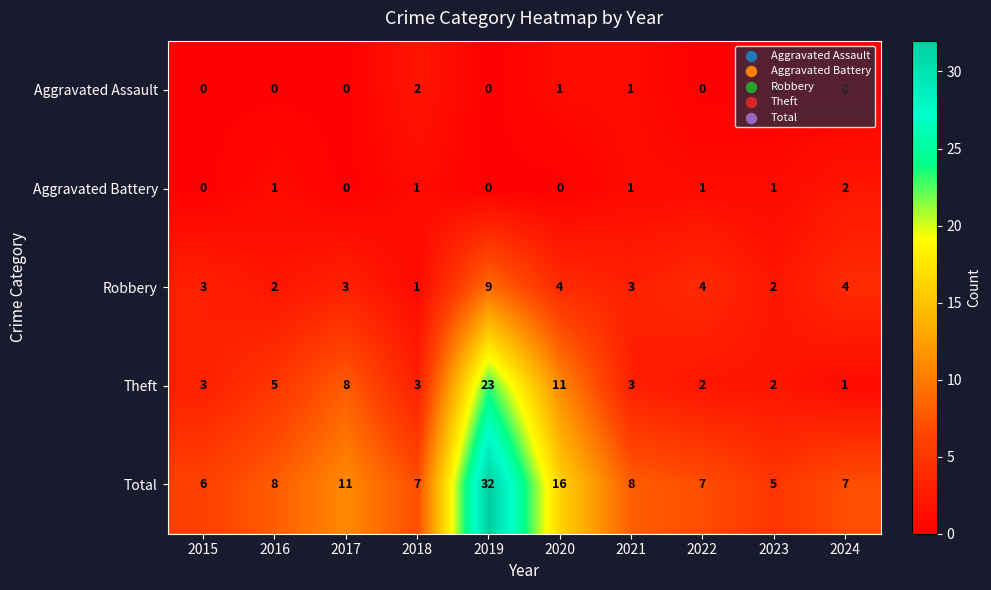

The Theft series shows 14 at 2017. True or false?

False